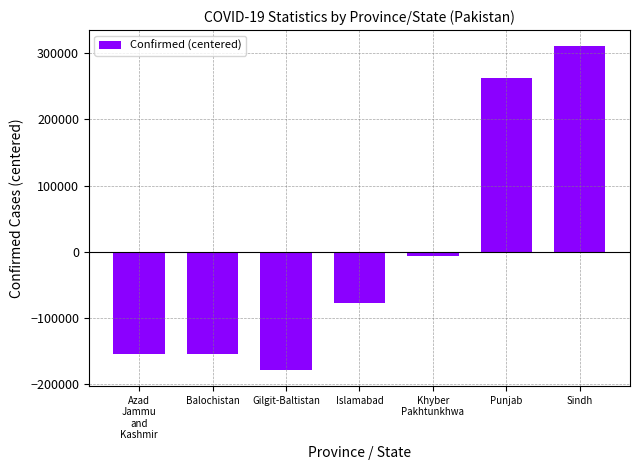

Are the bars horizontal?

No